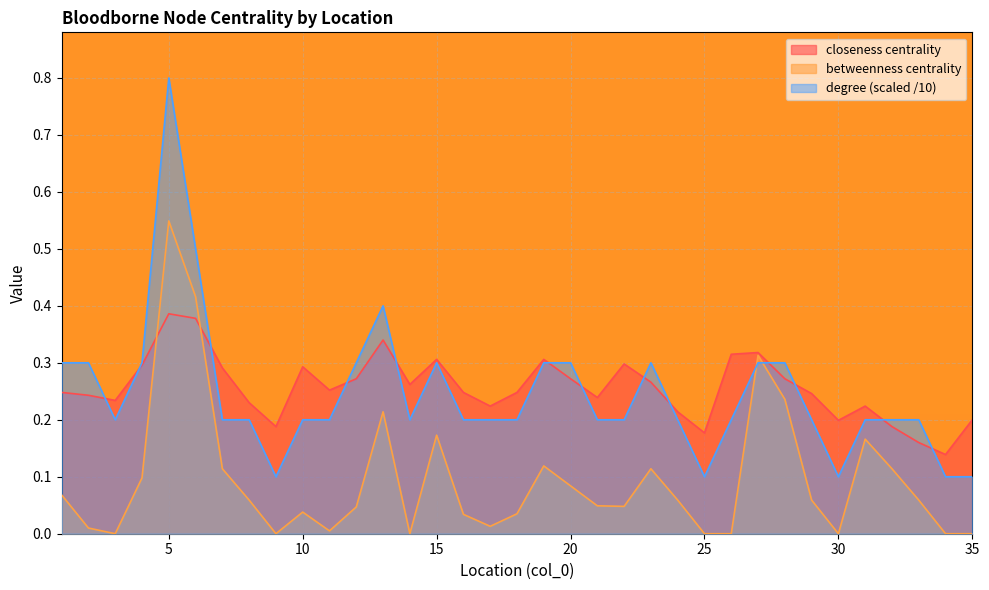

Rank the series at 1 from lowest to highest value.

betweenness centrality, closeness centrality, degree